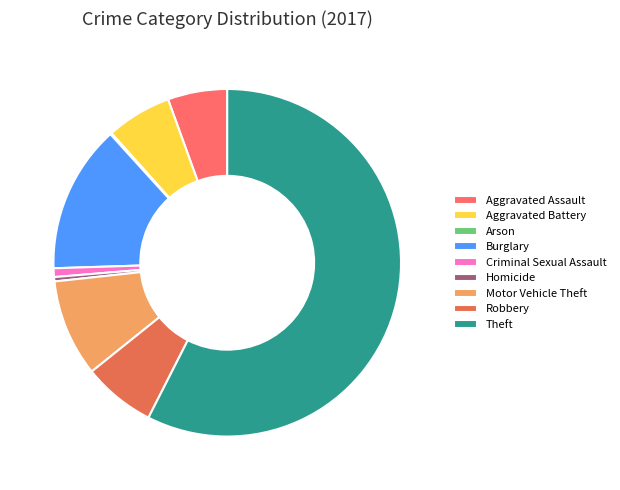

How many segments does this pie chart have?

9